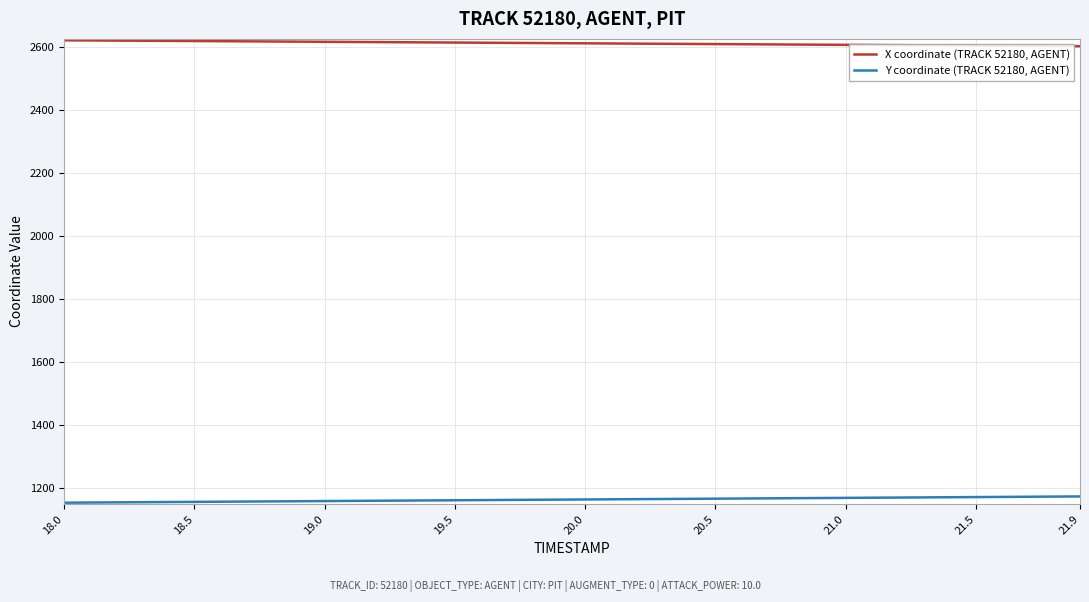

True or false: Y coordinate (TRACK 52180, AGENT) and X coordinate (TRACK 52180, AGENT) cross at least once.

False